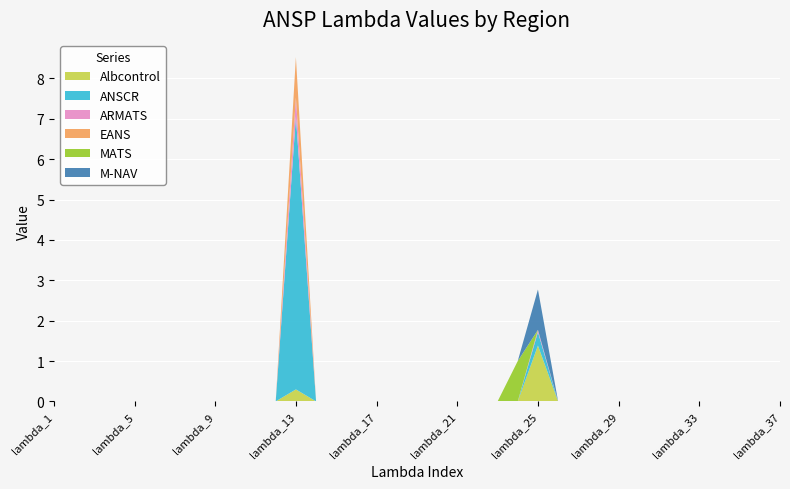

Reading left to right, transcribe all the data shown in this chart.

Albcontrol: 0.0	0.0	0.0	0.0	0.0	0.0	0.0	0.0	0.0	0.0	0.0	0.0	0.3	0.0	0.0	0.0	0.0	0.0	0.0	0.0	0.0	0.0	0.0	0.0	1.4	0.0	0.0	0.0	0.0	0.0	0.0	0.0	0.0	0.0	0.0	0.0	0.0
ANSCR: 0.0	0.0	0.0	0.0	0.0	0.0	0.0	0.0	0.0	0.0	0.0	0.0	6.8	0.0	0.0	0.0	0.0	0.0	0.0	0.0	0.0	0.0	0.0	0.0	0.3	0.0	0.0	0.0	0.0	0.0	0.0	0.0	0.0	0.0	0.0	0.0	0.0
ARMATS: 0.0	0.0	0.0	0.0	0.0	0.0	0.0	0.0	0.0	0.0	0.0	0.0	0.5	0.0	0.0	0.0	0.0	0.0	0.0	0.0	0.0	0.0	0.0	0.0	0.1	0.0	0.0	0.0	0.0	0.0	0.0	0.0	0.0	0.0	0.0	0.0	0.0
EANS: 0.0	0.0	0.0	0.0	0.0	0.0	0.0	0.0	0.0	0.0	0.0	0.0	1.0	0.0	0.0	0.0	0.0	0.0	0.0	0.0	0.0	0.0	0.0	0.0	0.0	0.0	0.0	0.0	0.0	0.0	0.0	0.0	0.0	0.0	0.0	0.0	0.0
MATS: 0.0	0.0	0.0	0.0	0.0	0.0	0.0	0.0	0.0	0.0	0.0	0.0	0.0	0.0	0.0	0.0	0.0	0.0	0.0	0.0	0.0	0.0	0.0	1.0	0.0	0.0	0.0	0.0	0.0	0.0	0.0	0.0	0.0	0.0	0.0	0.0	0.0
M-NAV: 0.0	0.0	0.0	0.0	0.0	0.0	0.0	0.0	0.0	0.0	0.0	0.0	0.0	0.0	0.0	0.0	0.0	0.0	0.0	0.0	0.0	0.0	0.0	0.0	1.0	0.0	0.0	0.0	0.0	0.0	0.0	0.0	0.0	0.0	0.0	0.0	0.0